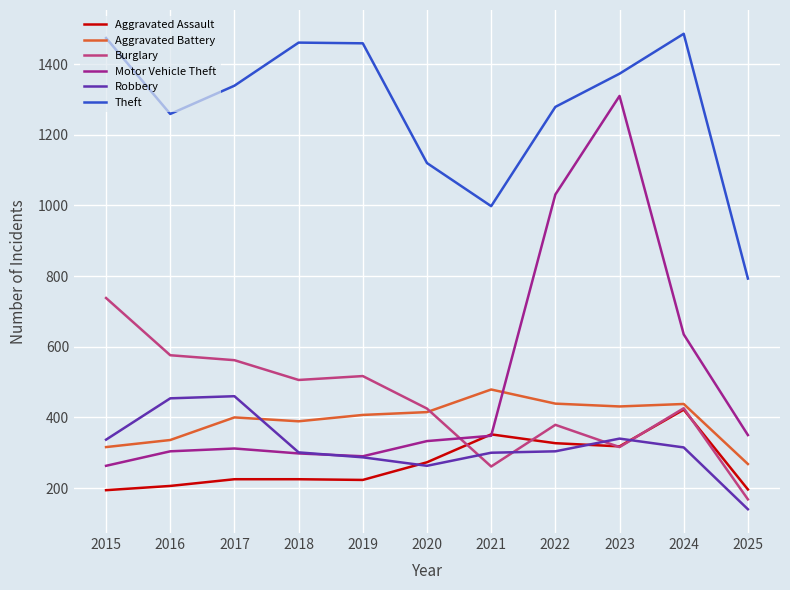

What is the minimum value for Motor Vehicle Theft?

263